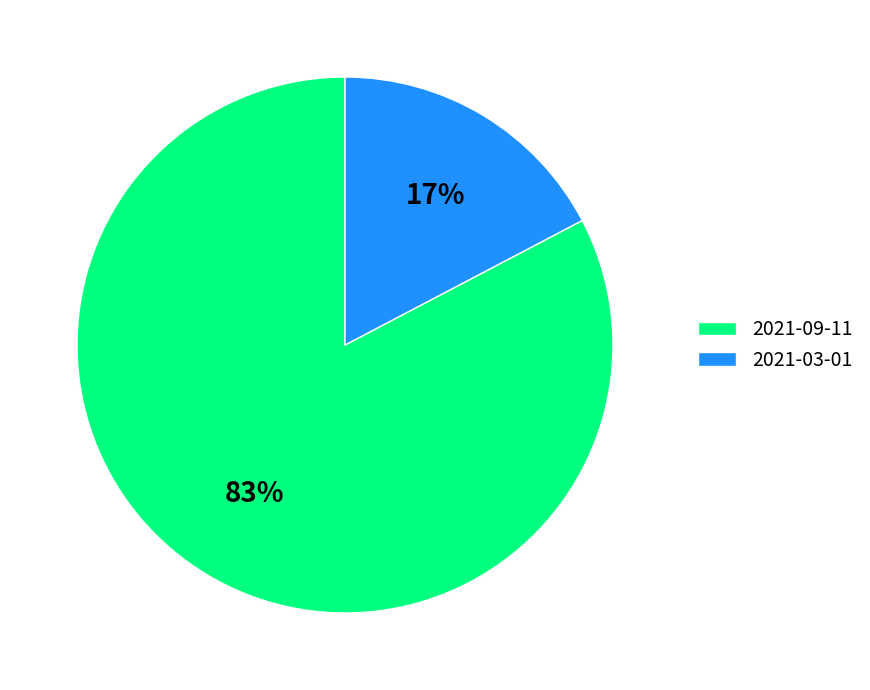

Rank the categories by value from lowest to highest.

2021-03-01, 2021-09-11